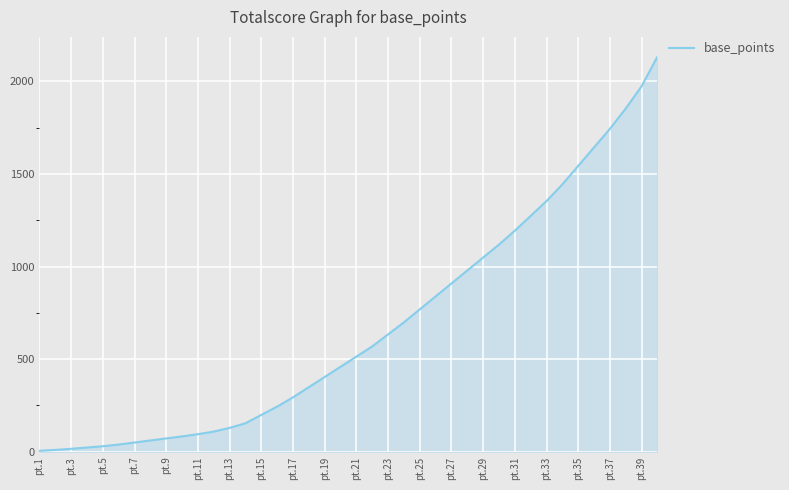

What is the difference between the maximum and minimum values?

2129